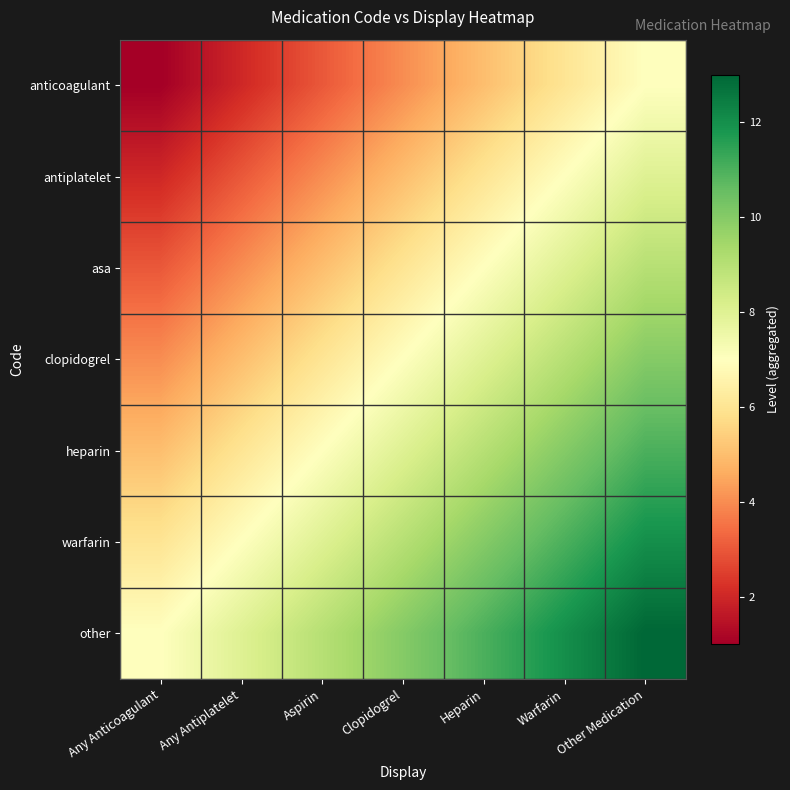

At how many categories does at least one series exceed 4?

7